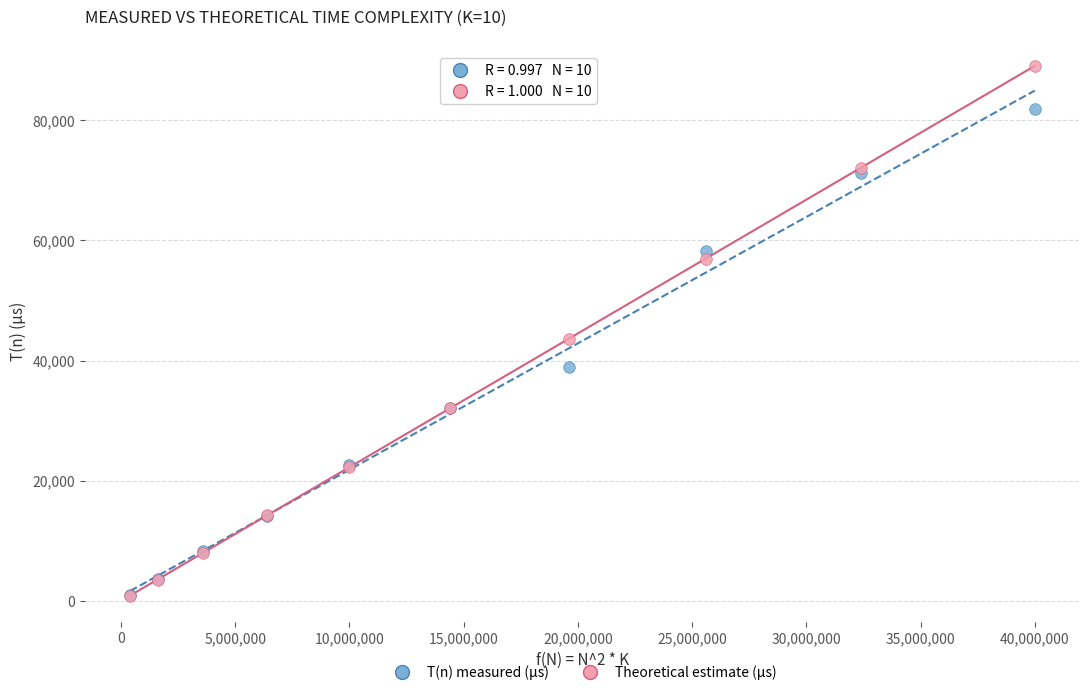

Which series has the largest Y range (max minus min)?

Theoretical estimate (µs)